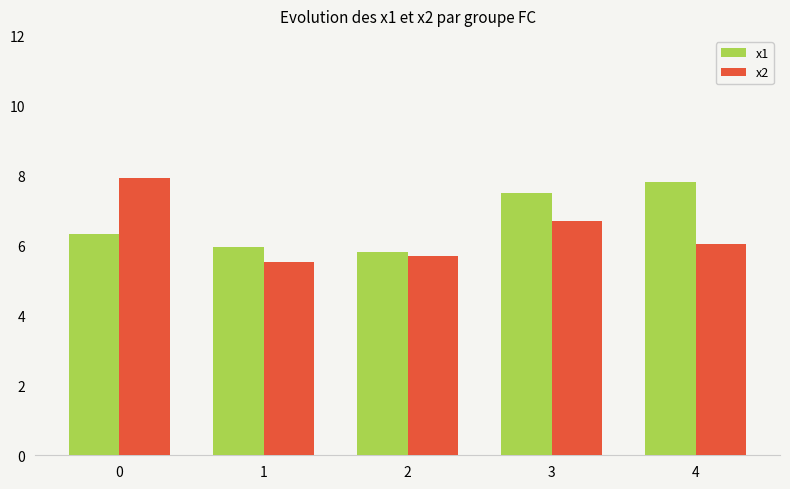

What is the sum of all x1 values?

33.4